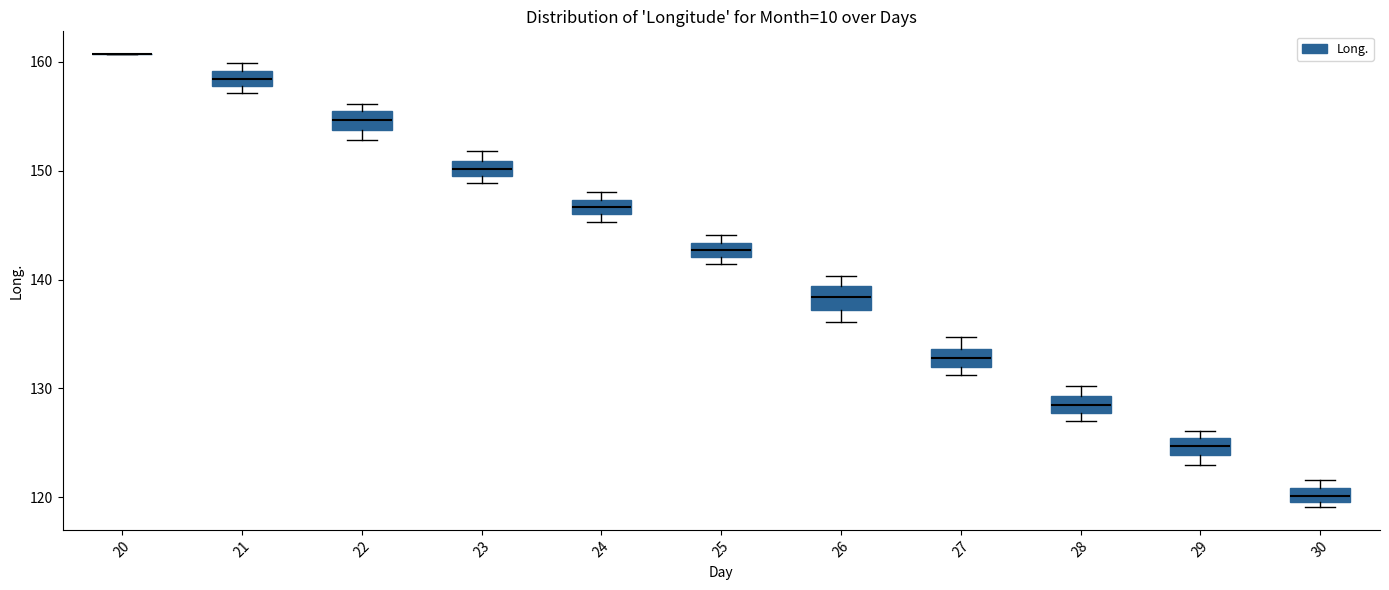

Where is the upper edge of the box at x = 22 on the y-axis? The values are not printed on the chart, so give them approximately, as read against the axis.

155